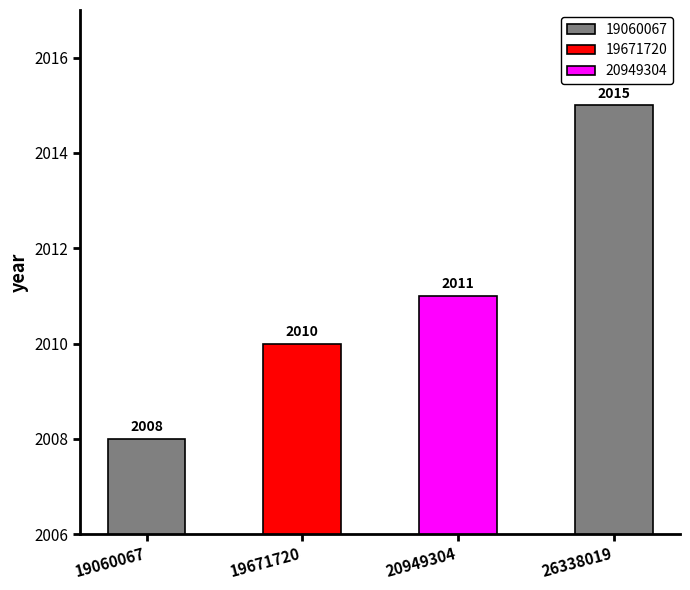

Reading left to right, what are all the values shown in this chart?

19060067=2008	19671720=2010	20949304=2011	26338019=2015